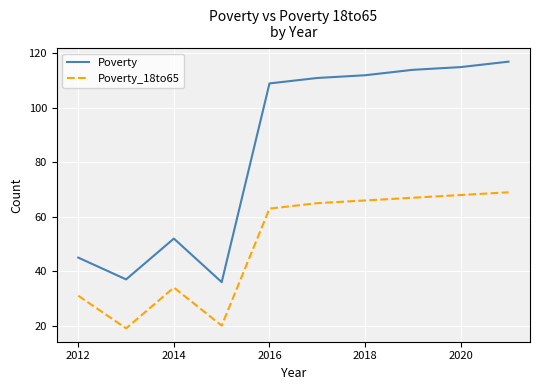

What is the highest value of the Poverty_18to65 series?

69